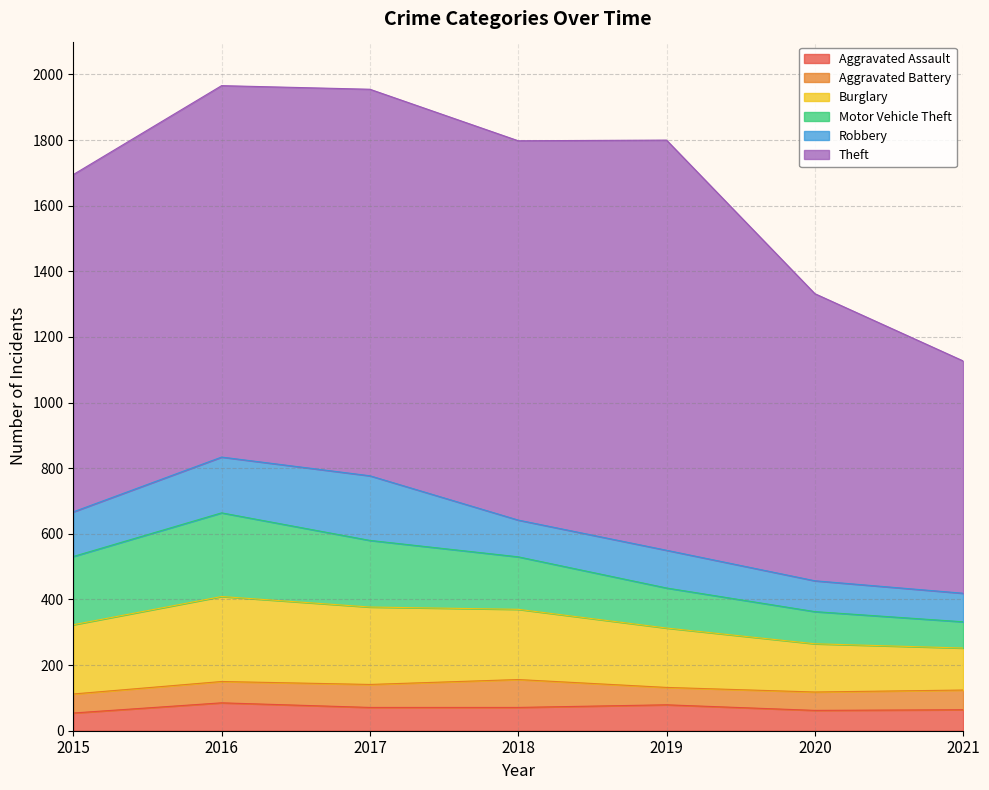

How many interior local valleys does the Theft series have?

1